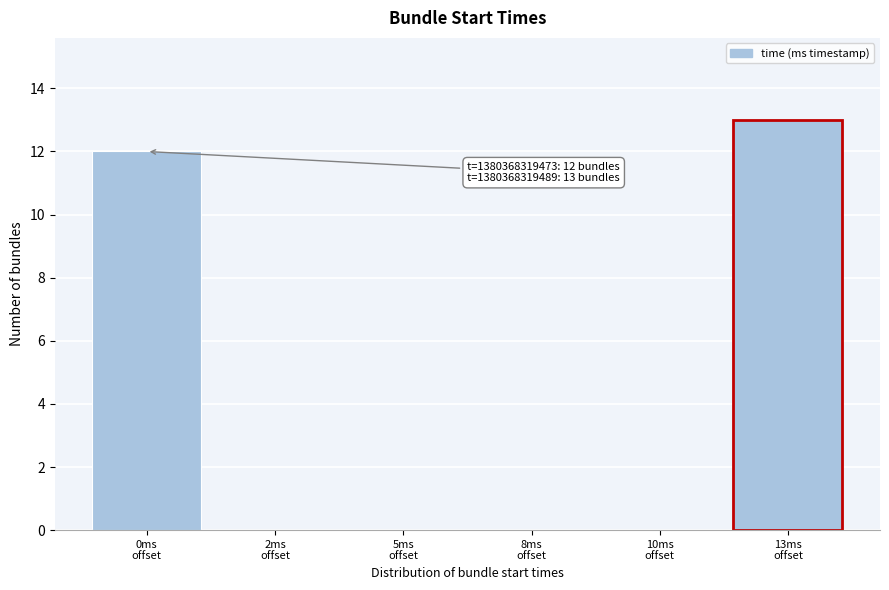

What is the maximum value shown in the chart?

13